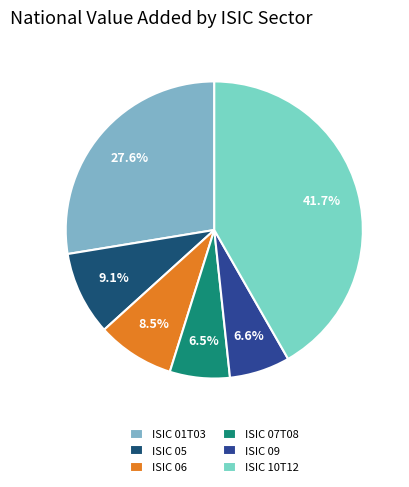

What percentage is the ISIC 10T12 slice, to the nearest percent?

42%